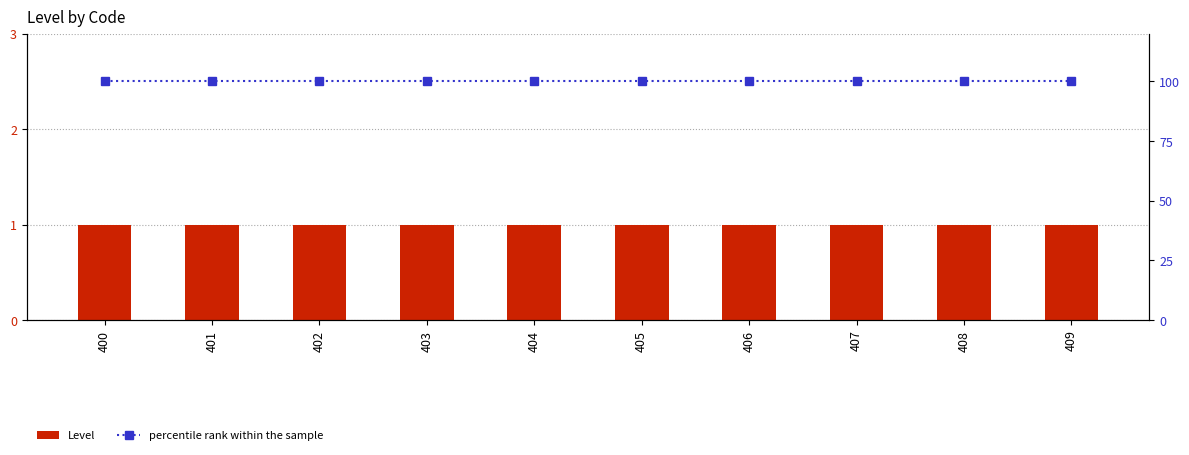

Reading right to left, transcribe all the data shown in this chart.

Level: 409=1	408=1	407=1	406=1	405=1	404=1	403=1	402=1	401=1	400=1
percentile rank within the sample: 409=100	408=100	407=100	406=100	405=100	404=100	403=100	402=100	401=100	400=100